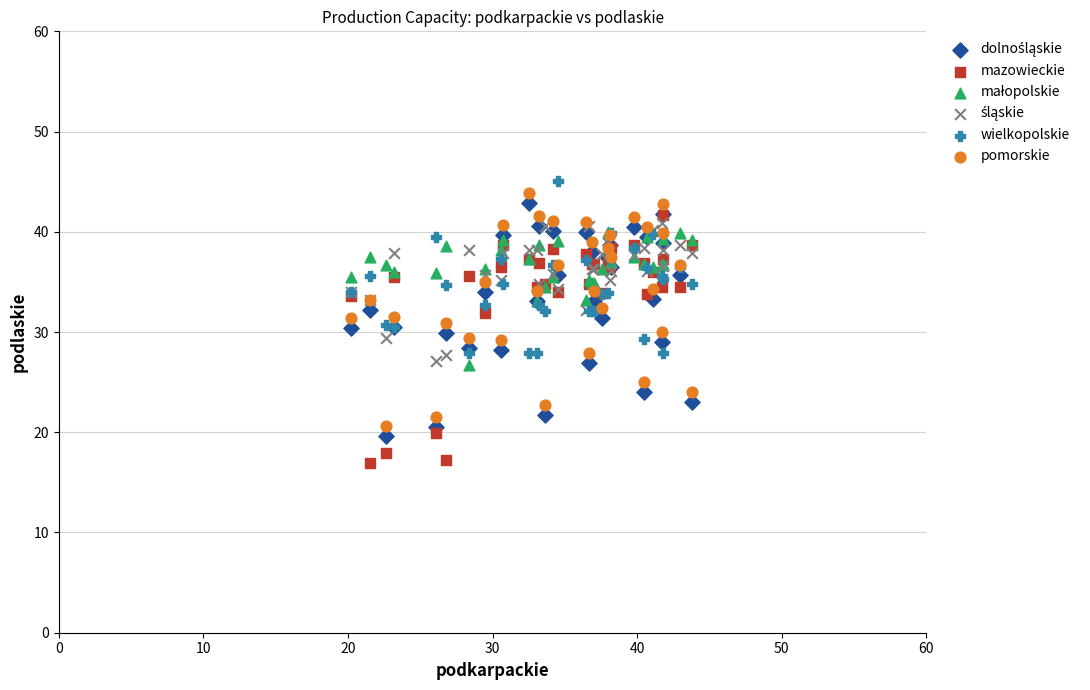

Which series reaches the minimum Y coordinate?

mazowieckie